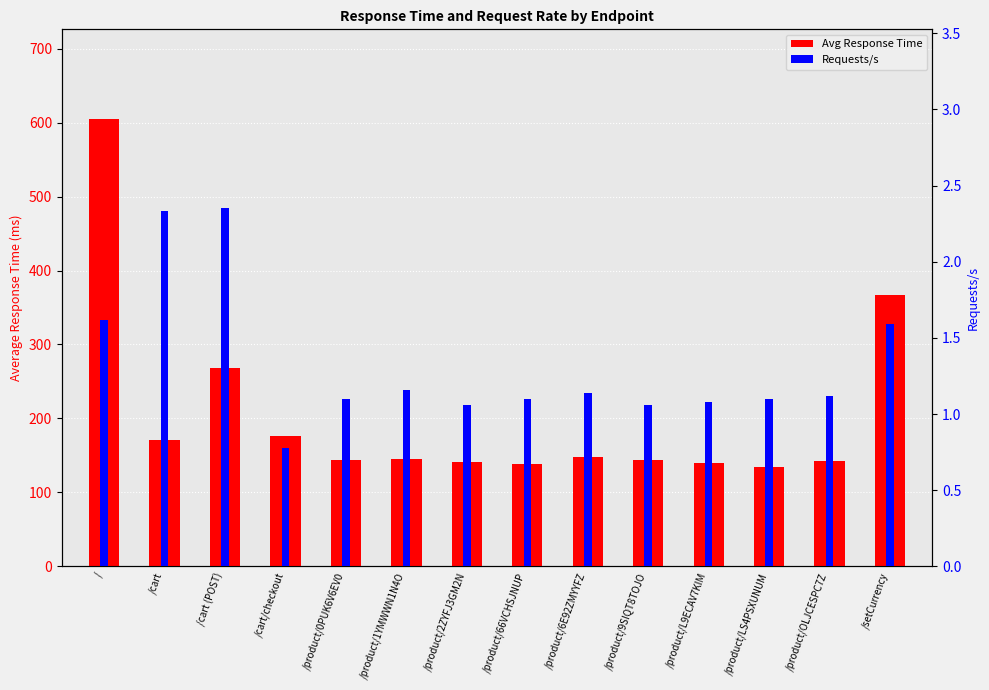

Reading right to left, transcribe all the data shown in this chart.

Avg Response Time: 367.6	141.9	134.7	139.8	144.5	147.6	137.8	141.3	144.9	143.8	175.9	268.6	170.8	605.0
Requests/s: 1.6	1.1	1.1	1.1	1.1	1.1	1.1	1.1	1.2	1.1	0.8	2.4	2.3	1.6